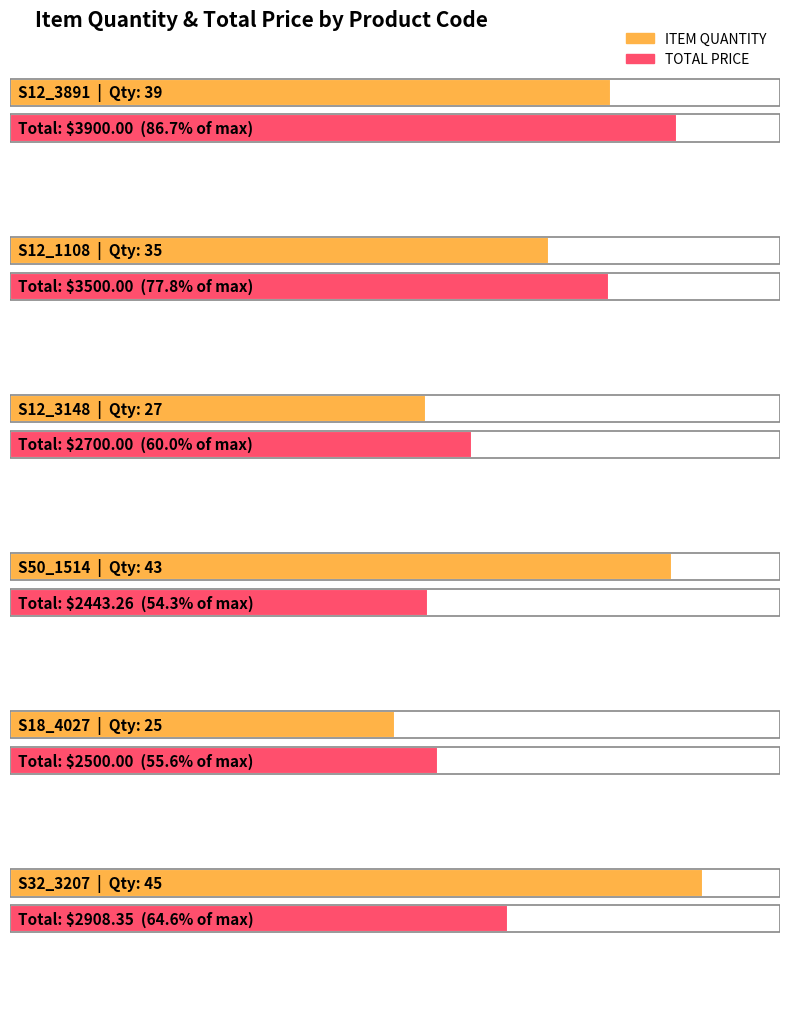

Rank the categories by ITEM QUANTITY value from highest to lowest.

S32_3207, S50_1514, S12_3891, S12_1108, S12_3148, S18_4027